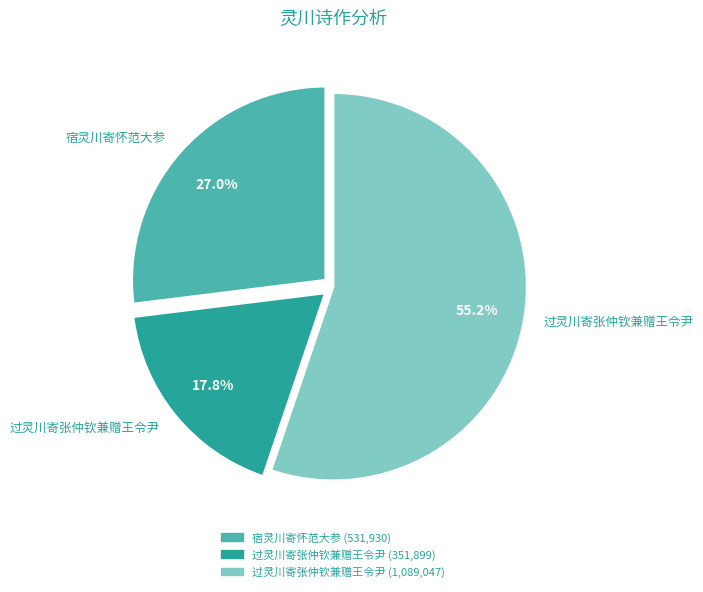

How many slices are in this pie chart?

3